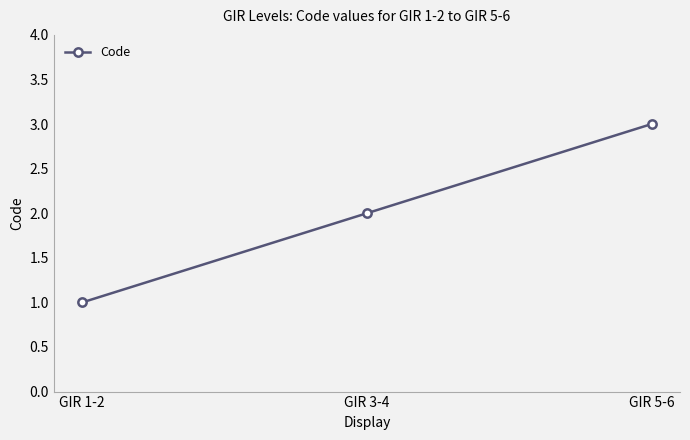

Read the value at GIR 5-6.

3